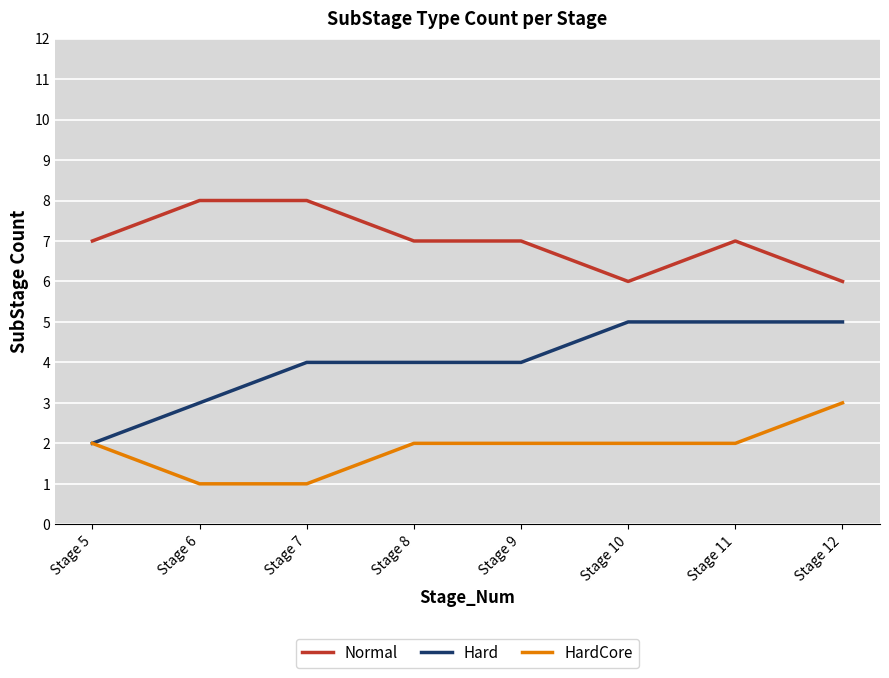

Reading left to right, transcribe all the data shown in this chart.

Normal: 7	8	8	7	7	6	7	6
Hard: 2	3	4	4	4	5	5	5
HardCore: 2	1	1	2	2	2	2	3